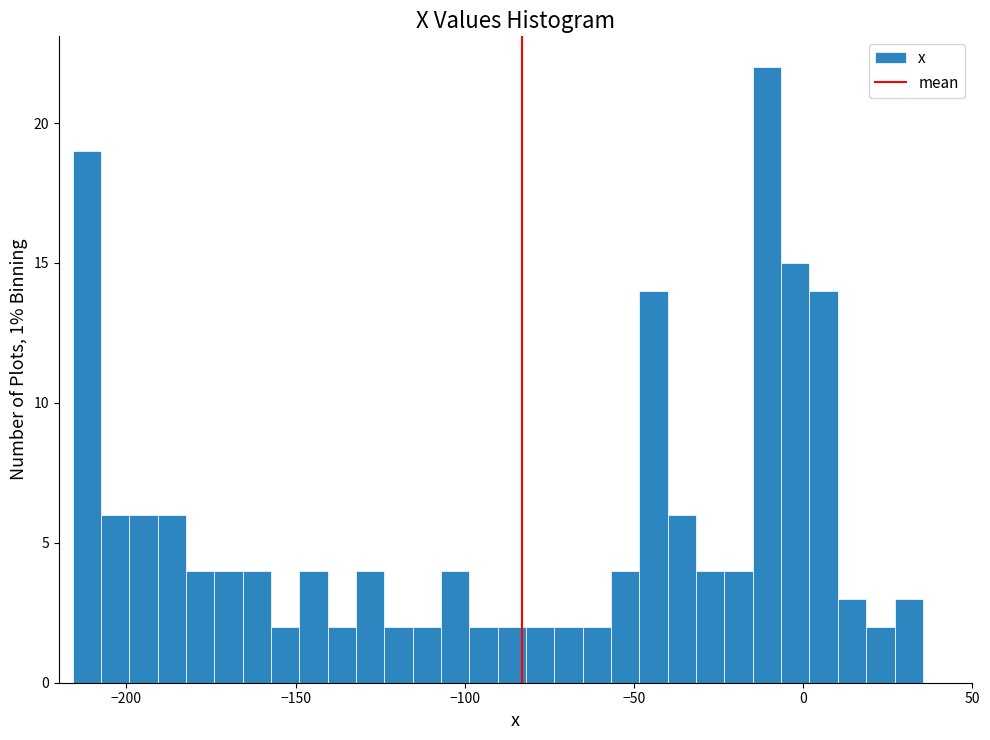

Around what value on the x-axis is the tallest bar? Give the approximate position of its centre, as read against the axis.

-10